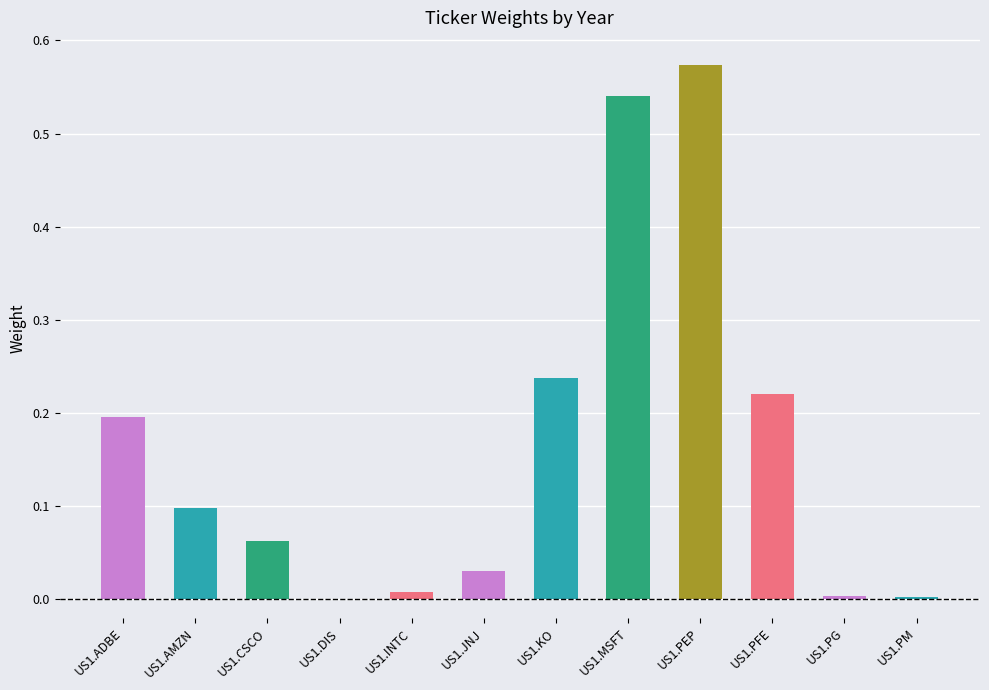

What is the sum of all values?

2.0